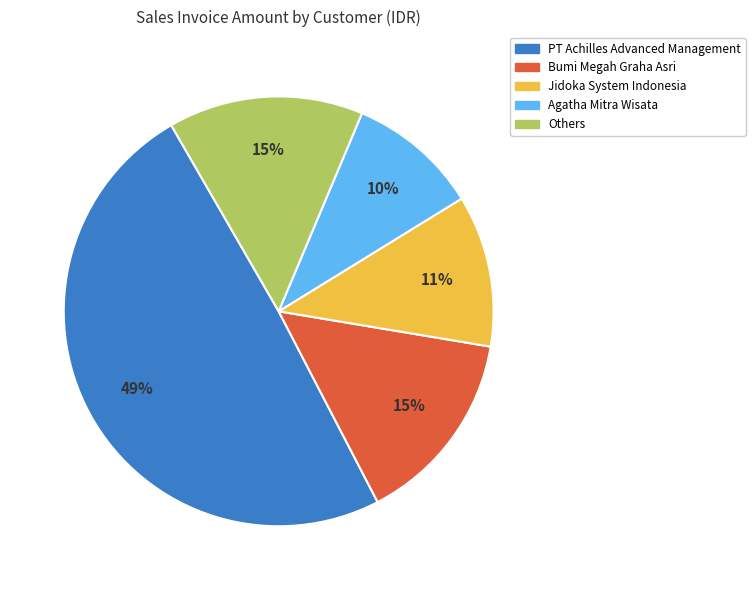

How many segments does this pie chart have?

5